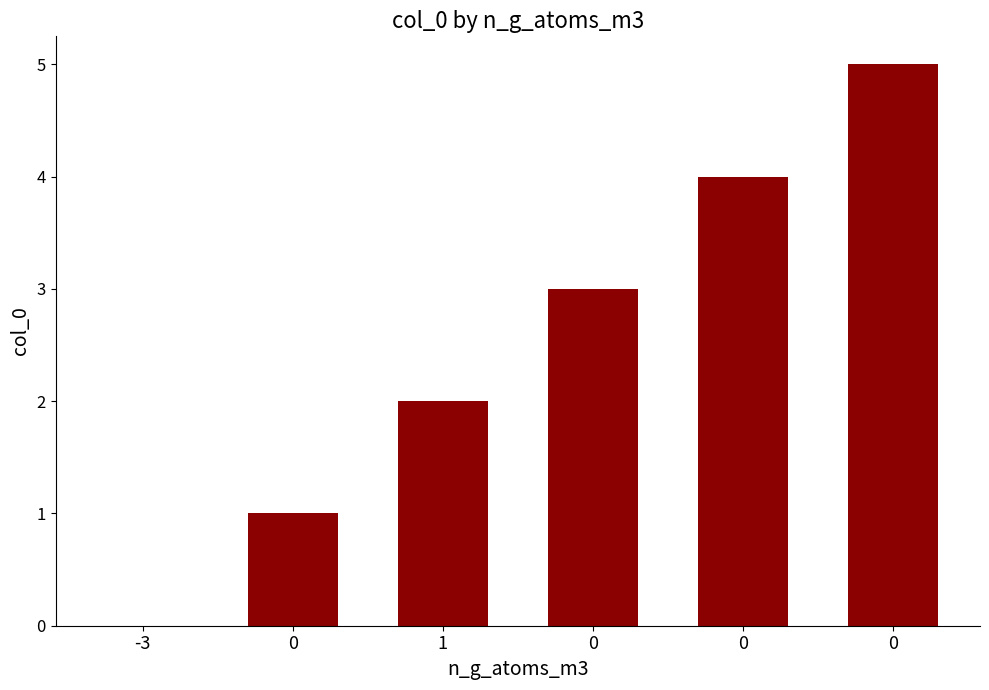

What is the maximum value shown in the chart?

5